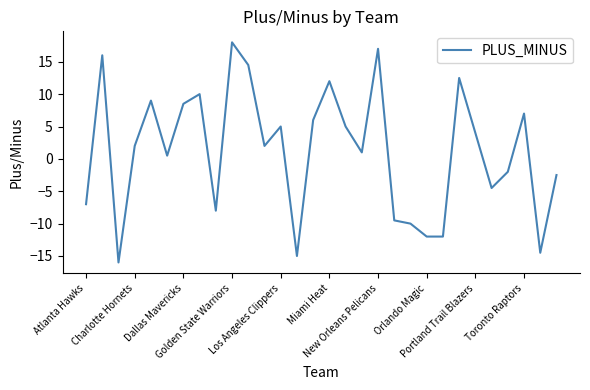

Does the chart have visible grid lines?

No